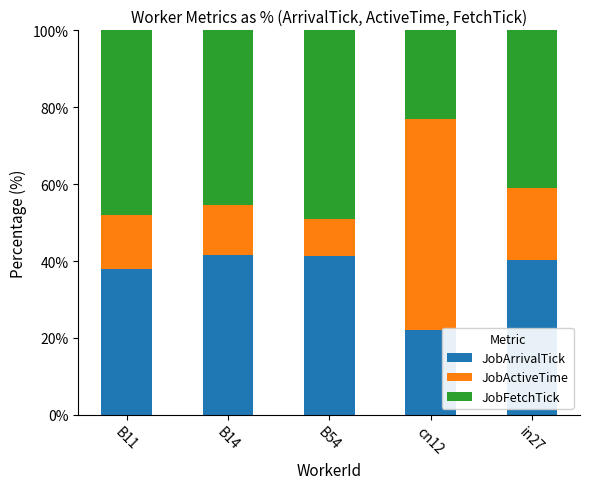

What is the total value across all series at B54?

100.0